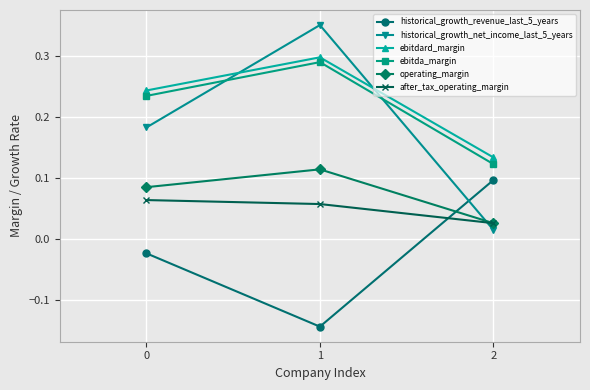

Does the chart have visible grid lines?

Yes